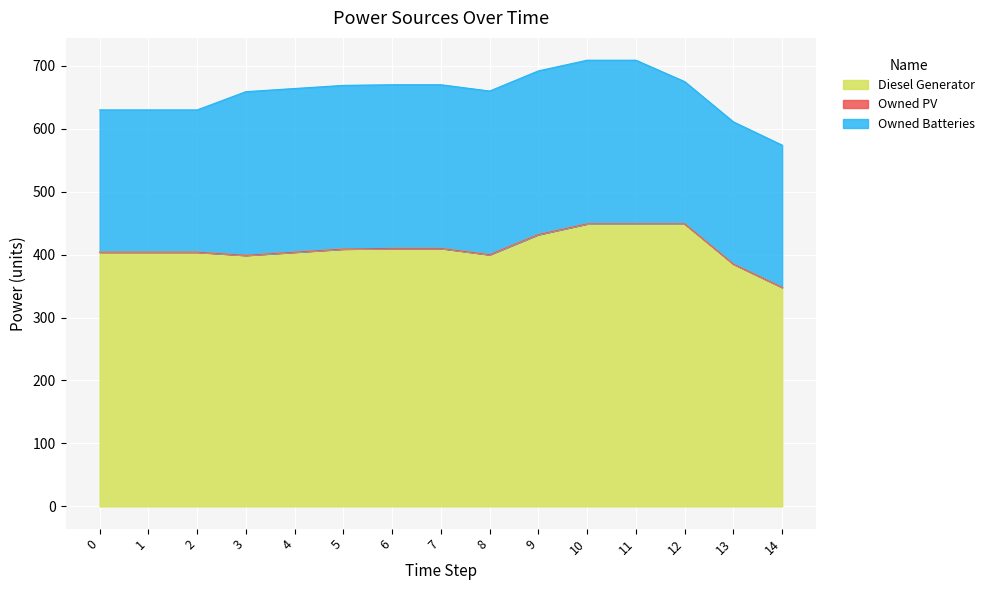

List the series in order of their overall mean, lowest first.

Owned PV, Owned Batteries, Diesel Generator